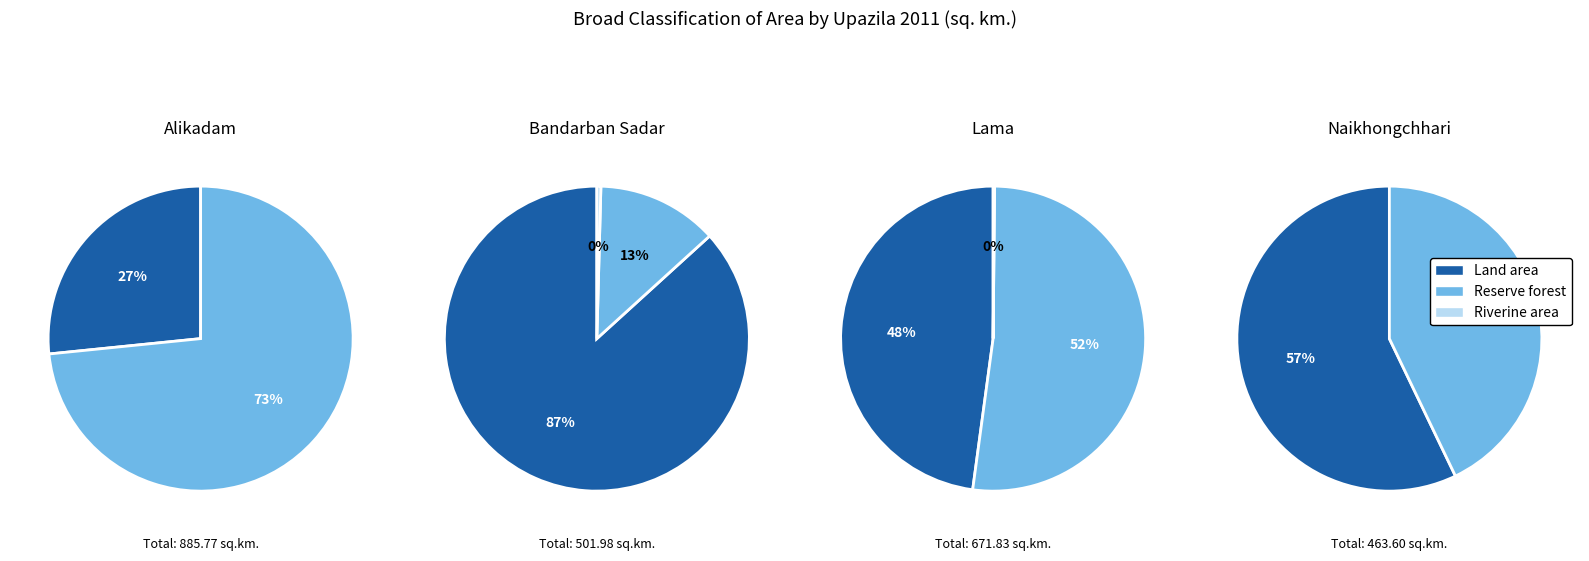

Is it true that Ruma is 5% of the pie?

False